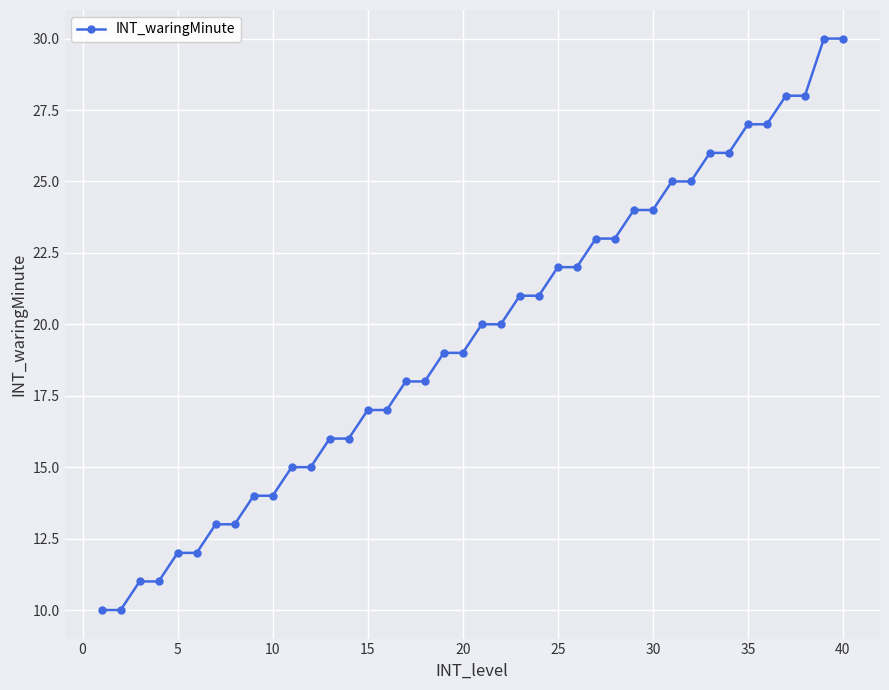

What is the minimum value shown in the chart?

10